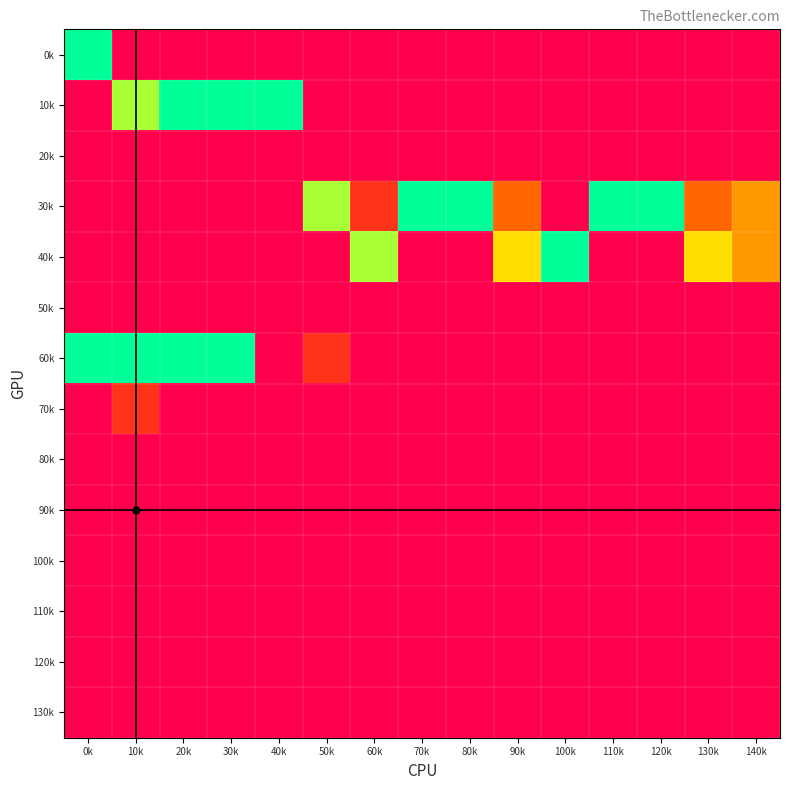

What is the total value across all series at 60k?

6